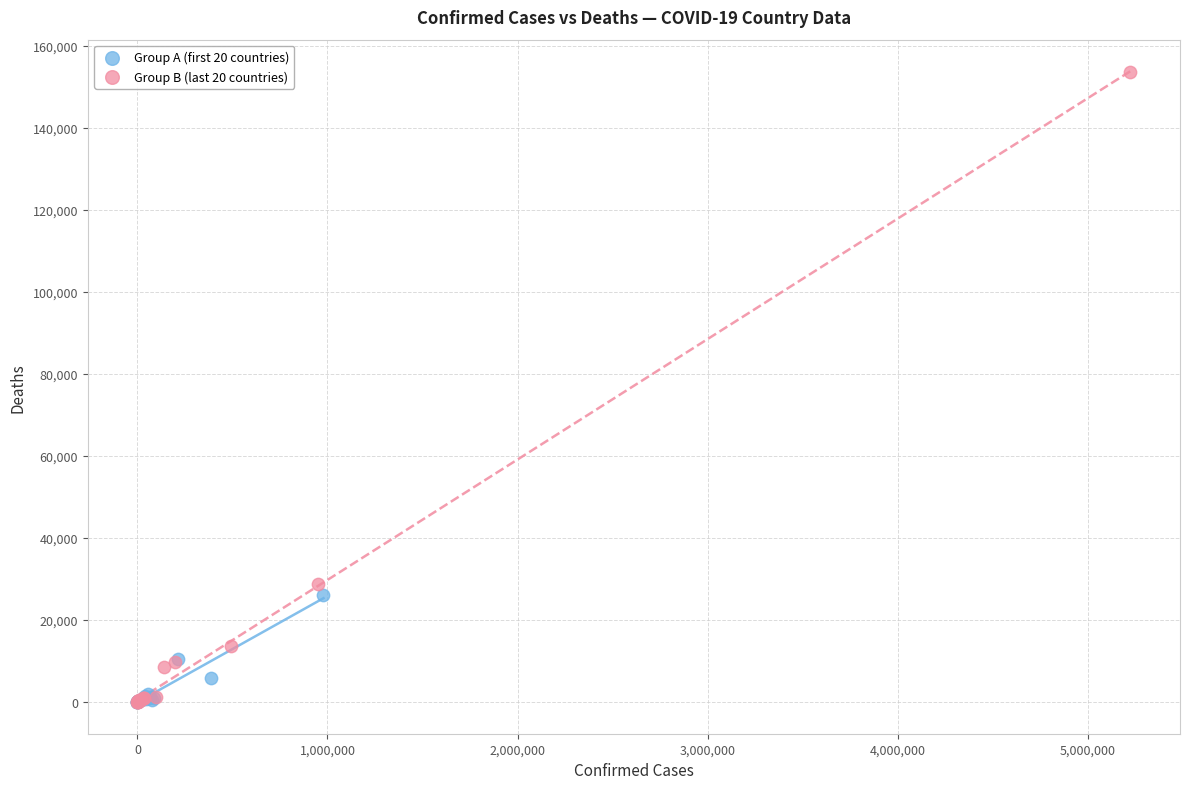

Which series has the largest Y range (max minus min)?

Group B (last 20 countries)